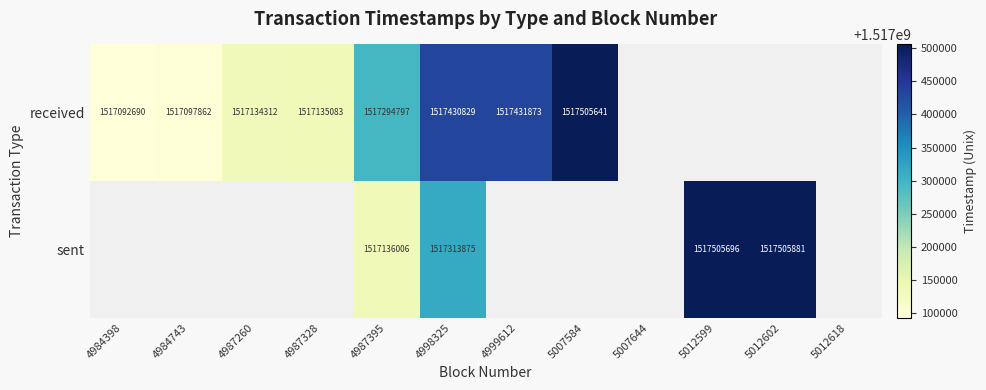

What is the total value across all series at 4987328?

1517135083